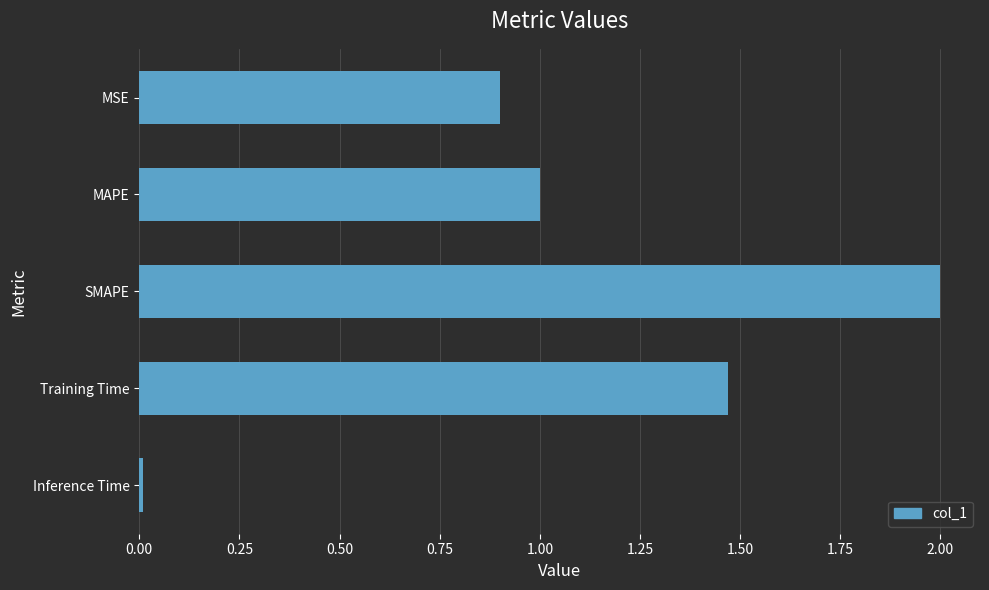

What is the change in value from MSE to MAPE?

+0.1